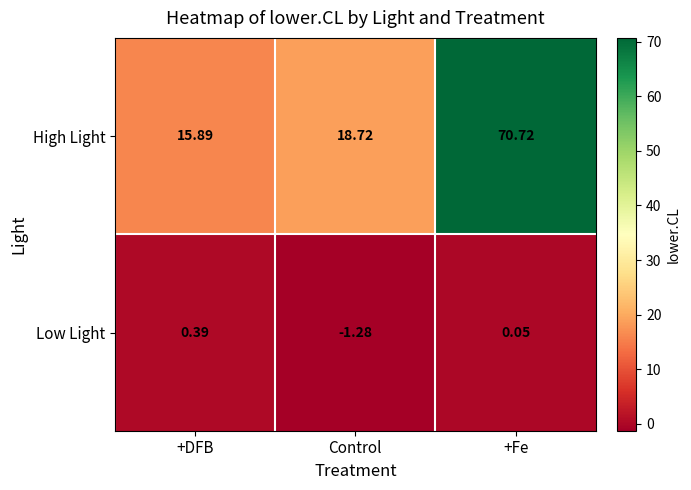

At which category is the sum across all series the highest?

+Fe